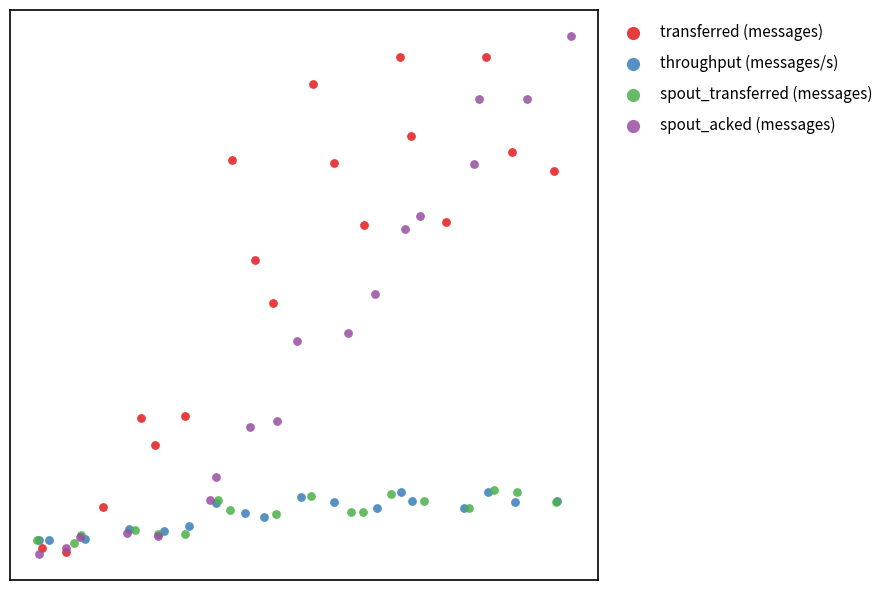

What are all the series names shown in the legend?

transferred (messages), throughput (messages/s), spout_transferred (messages), spout_acked (messages)